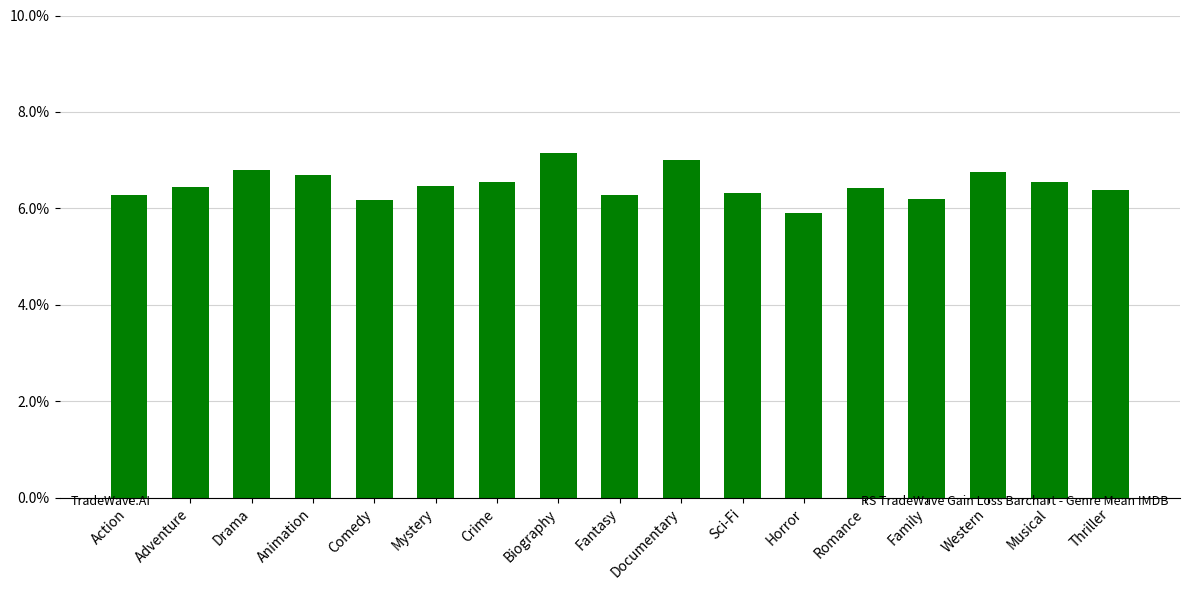

Which category has the highest value across all series?

Biography